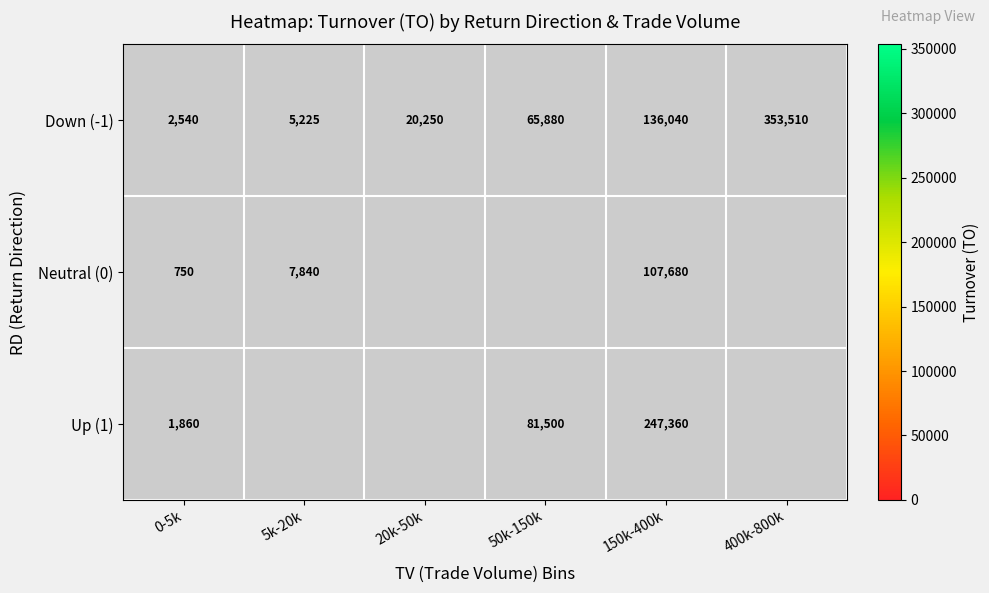

The value of Up (1) at 50k-150k is 81500. True or false?

True